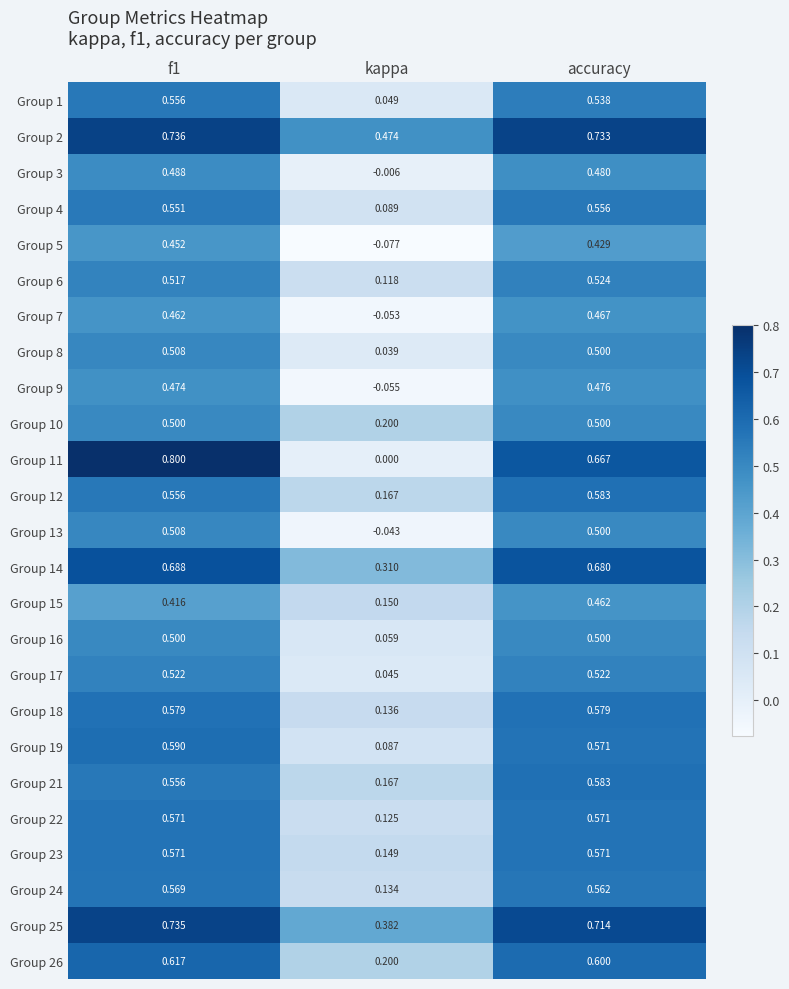

Where is Group 19 nearest to the value 0?

kappa